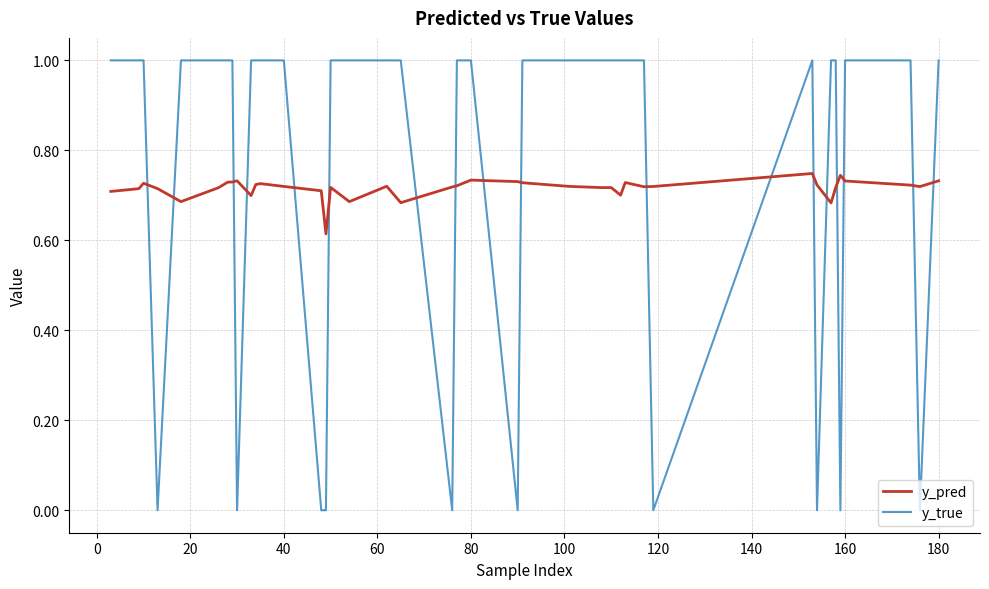

Rank the series by their average value, from lowest to highest.

y_pred, y_true